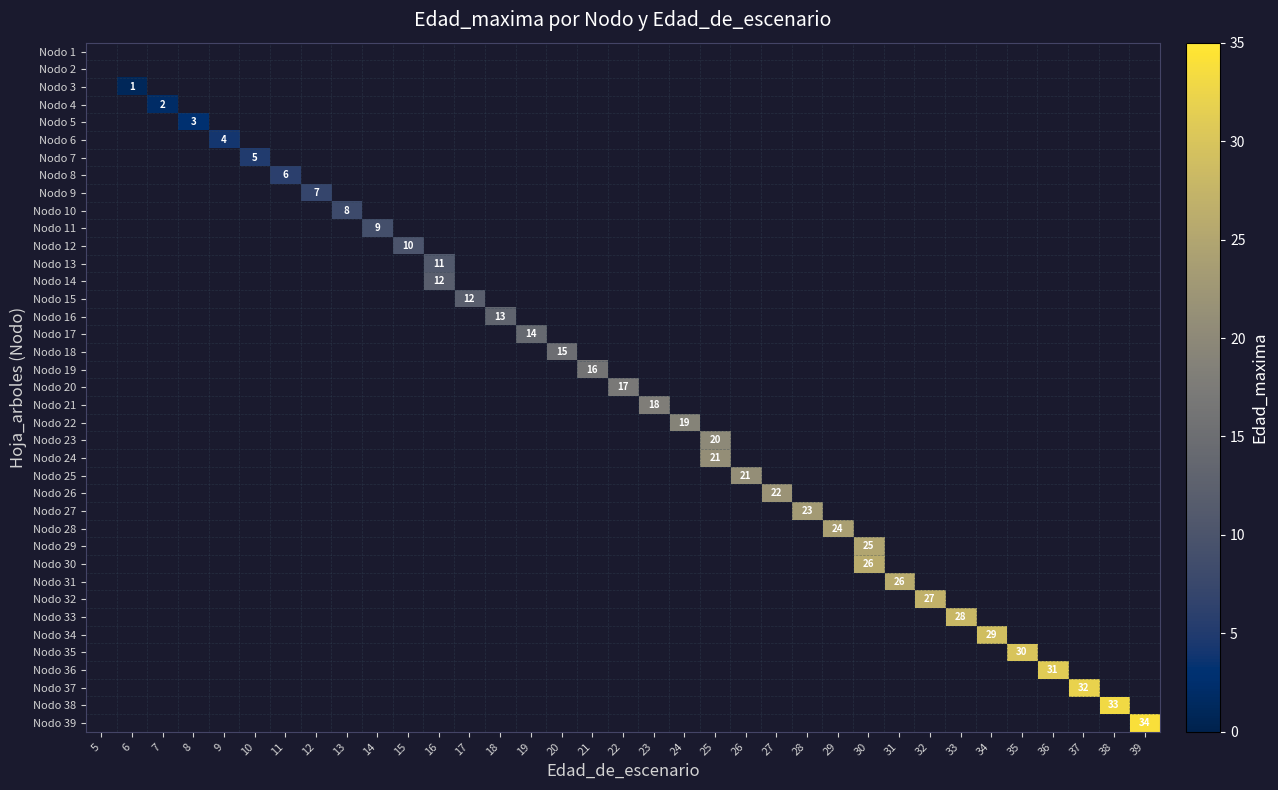

Between 35 and 7, which is larger?

35